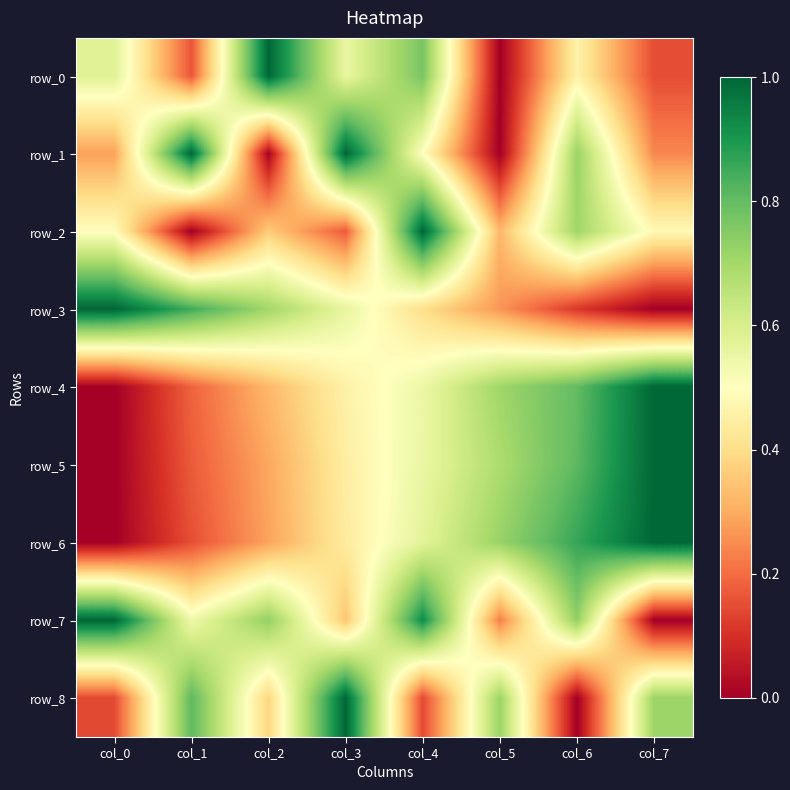

Is it true that row_4 equals 0.0 at col_0?

True